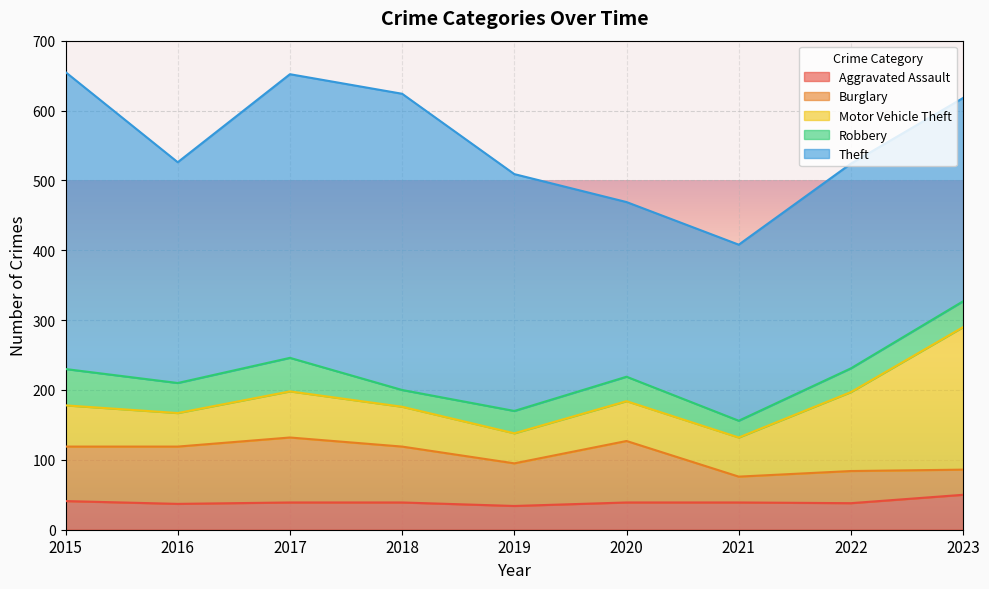

The value of Aggravated Assault at 2019 is 48. True or false?

False